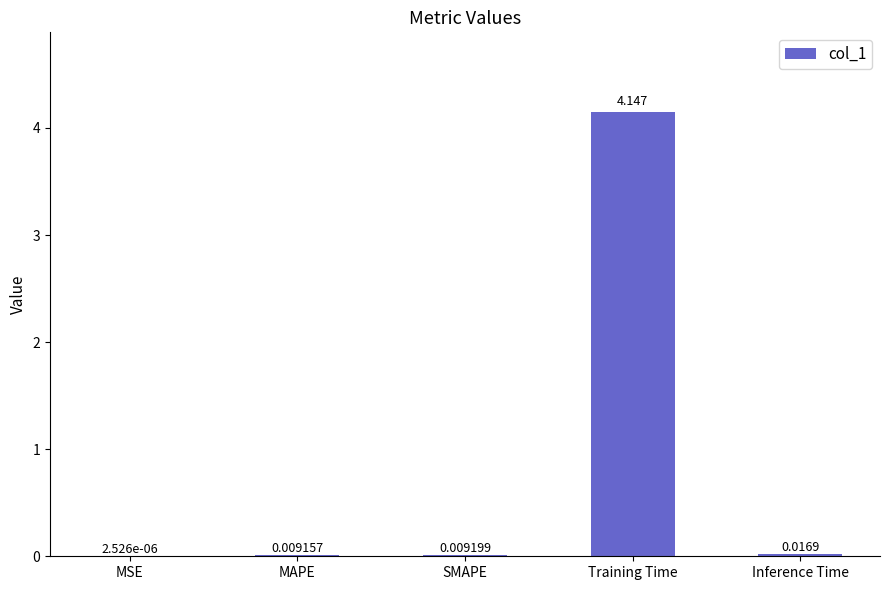

Which category has the highest value across all series?

Training Time